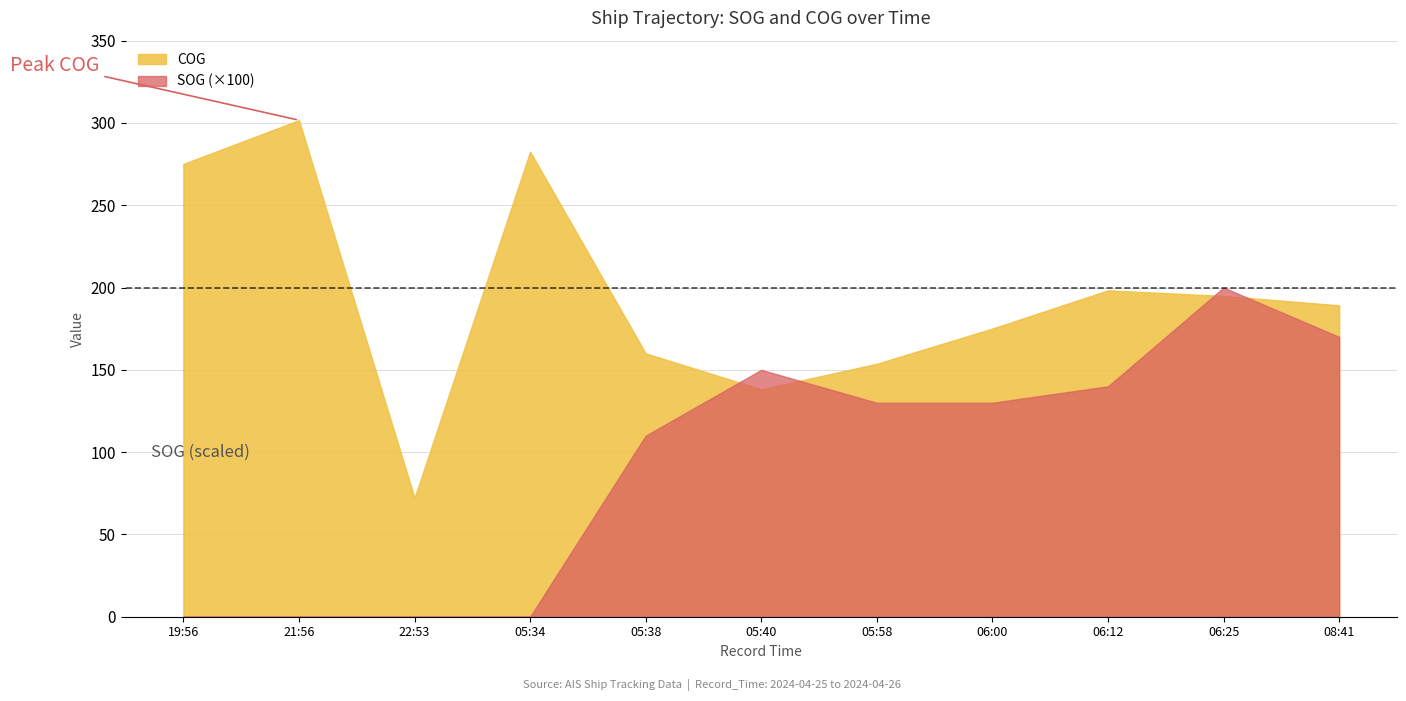

Which has a higher value, 2024-04-26 05:58:47 or 2024-04-26 06:12:53?

2024-04-26 06:12:53